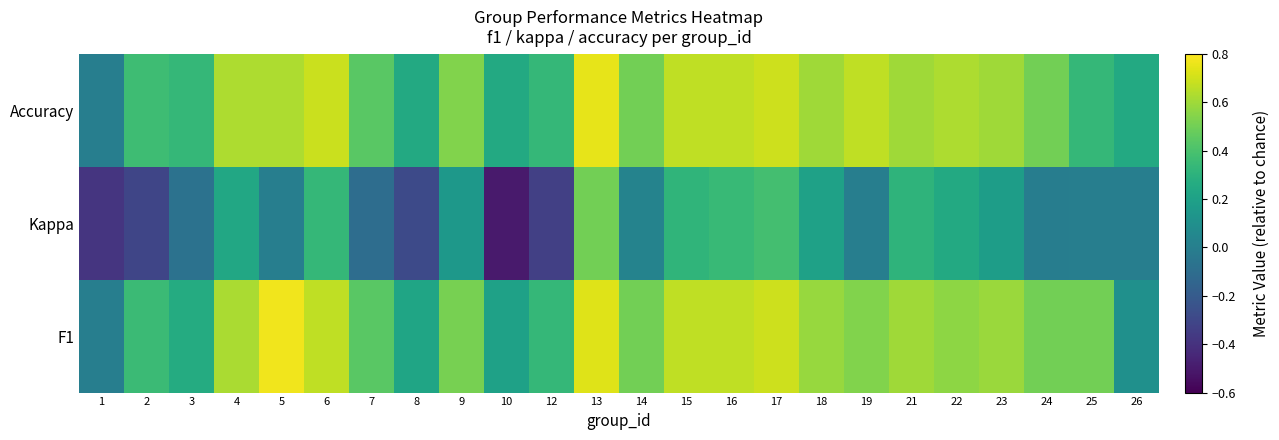

What is the difference between the highest and lowest values at 14?

0.5